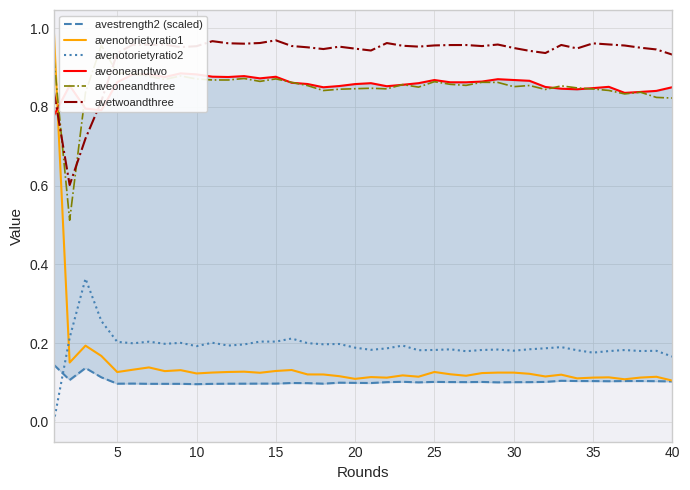

How many interior local peaks does the avetwoandthree series have?

9